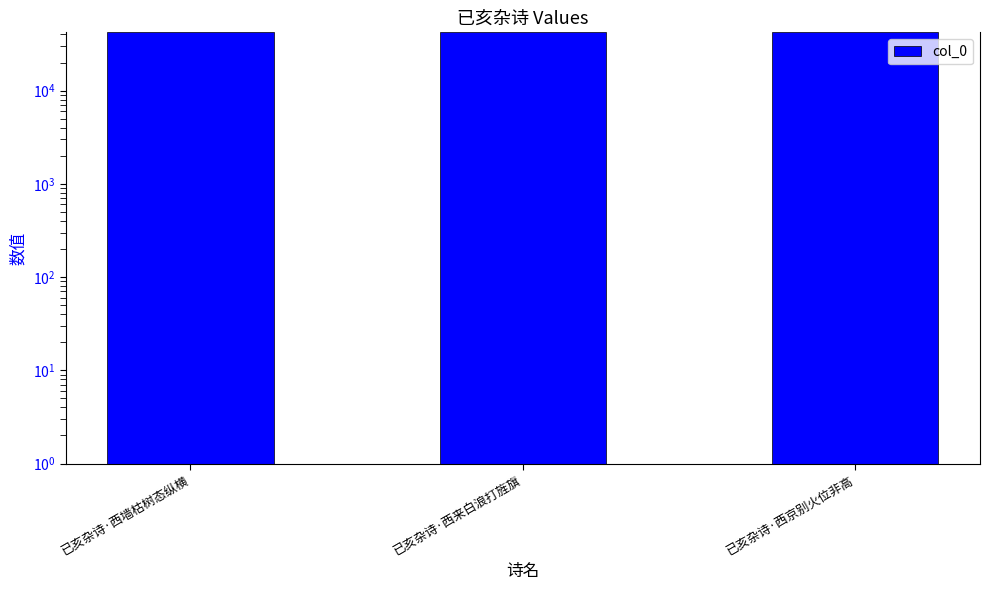

What is the label of the 3rd bar from the left?

已亥杂诗·西京别火位非高